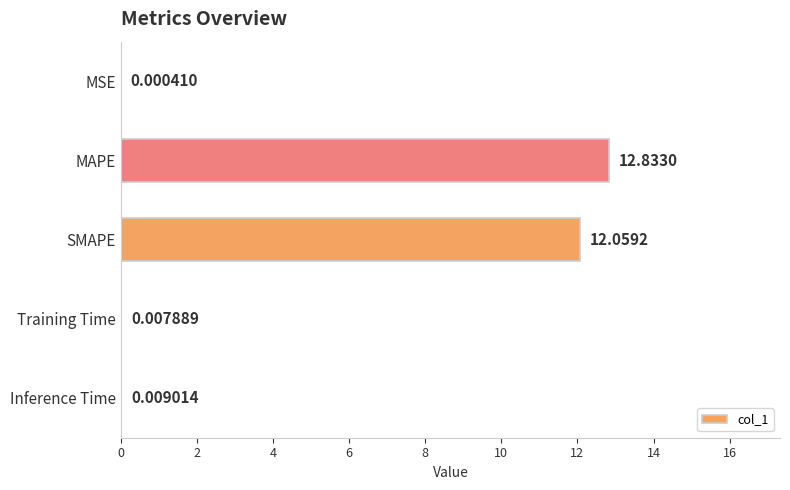

Which category has the highest value across all series?

MAPE